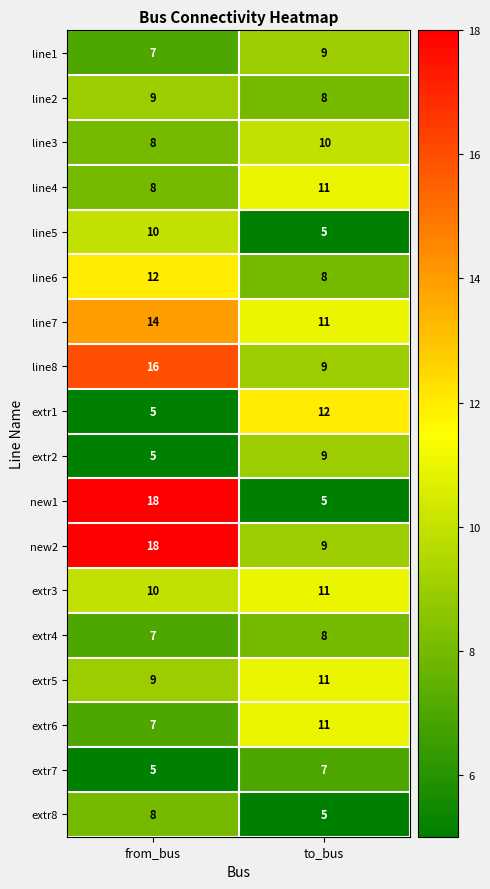

Between from_bus and to_bus, which series saw the biggest shift?

new1